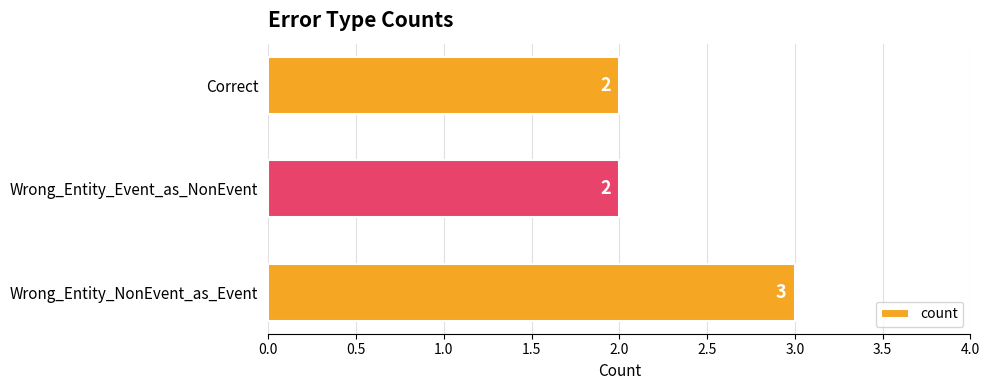

Reading bottom to top, what are all the values shown in this chart?

3	2	2